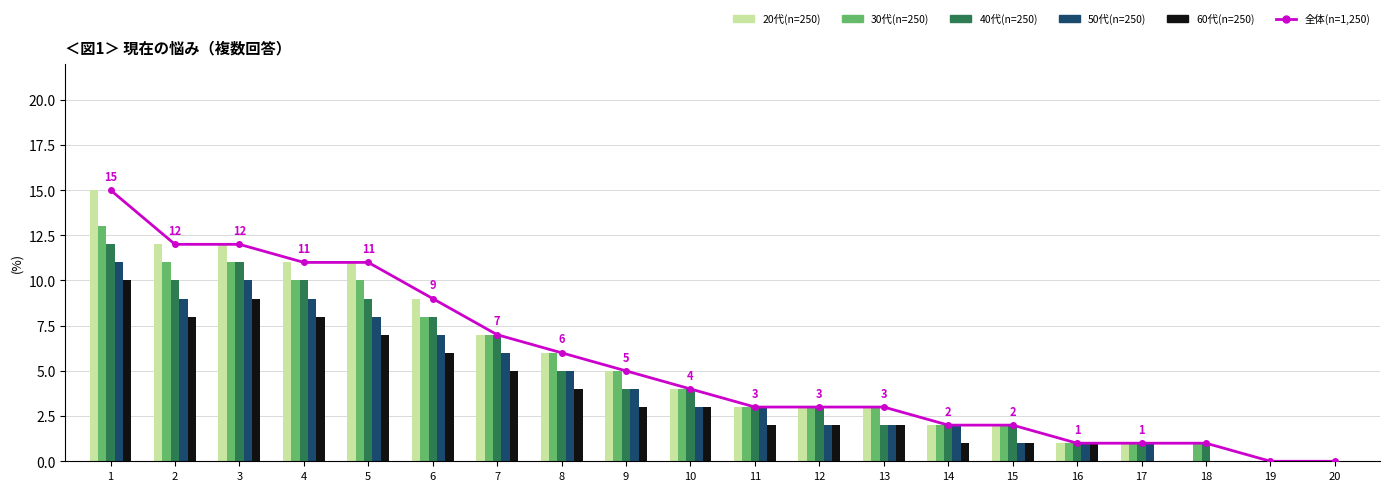

Which series has the largest range (max minus min)?

全体(n=1,250)